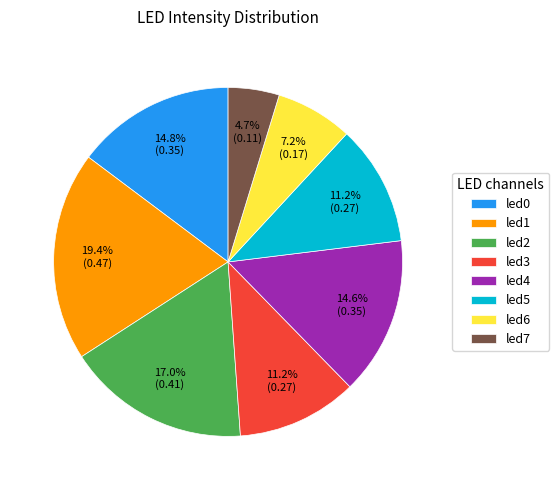

To the nearest percent, what is the average slice percentage?

12%